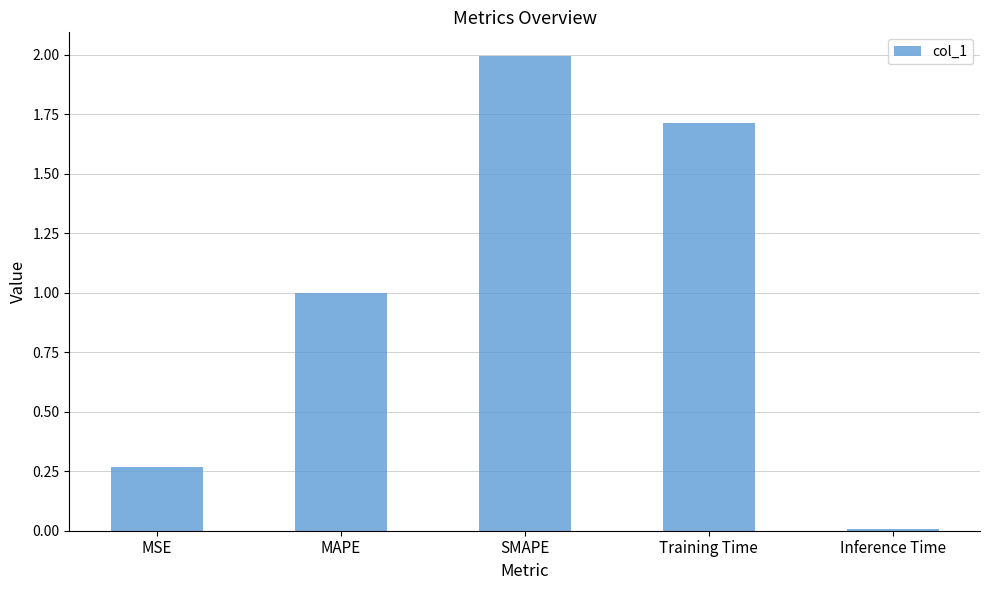

Rank the categories by value from lowest to highest.

Inference Time, MSE, MAPE, Training Time, SMAPE